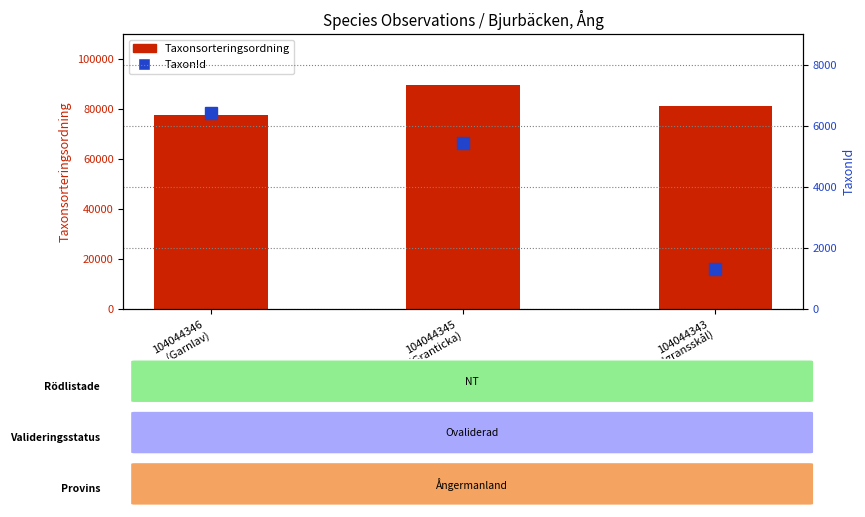

What position from the right is 104044343
(Gammelgransskål)?

1